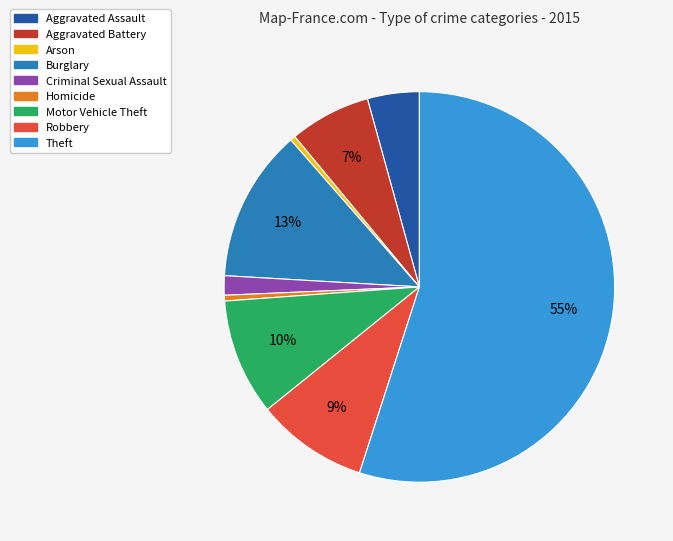

What percentage is the Theft slice, to the nearest percent?

55%